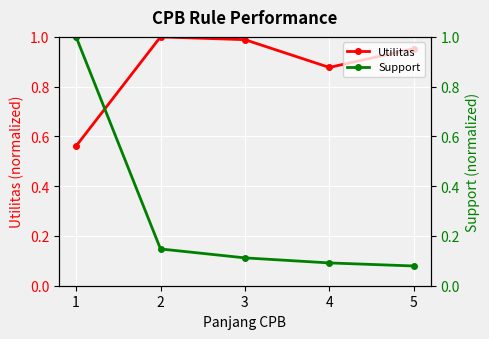

Rank the categories by Support value from lowest to highest.

5, 4, 3, 2, 1